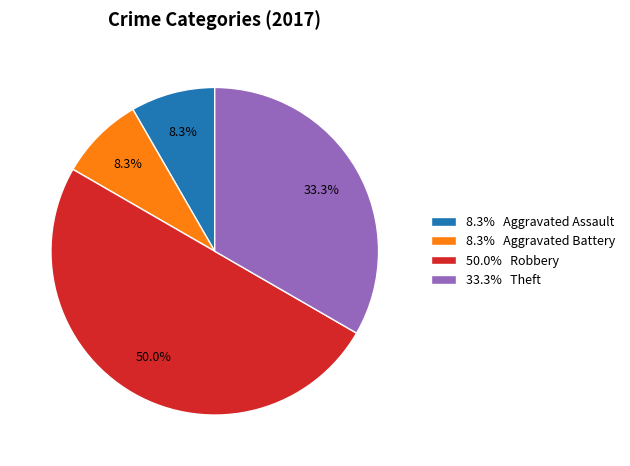

Between 8.3% Aggravated Battery and 50.0% Robbery, which is larger?

50.0% Robbery